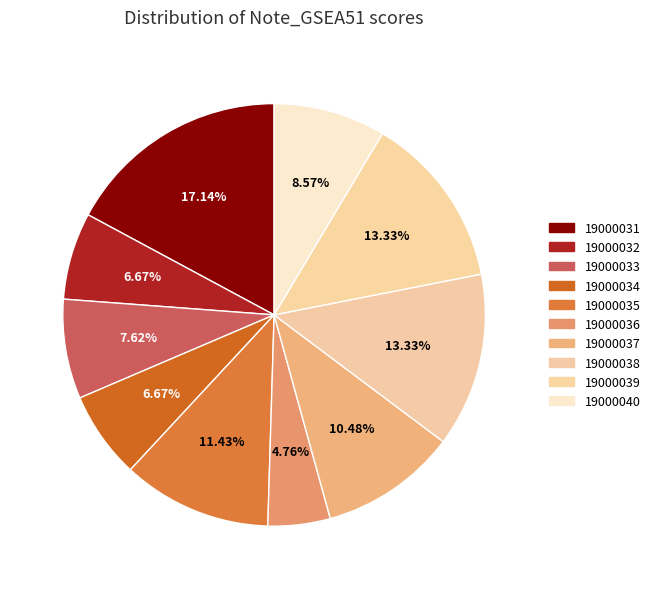

To the nearest percent, what percentage of the pie is 19000039?

13%